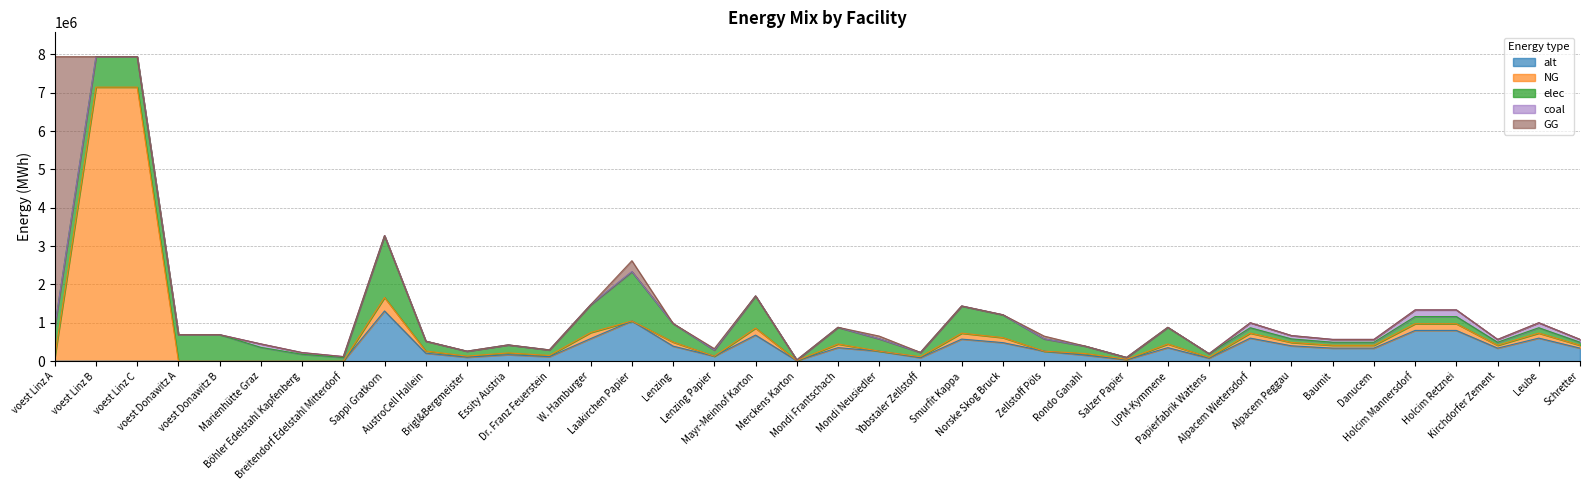

Reading left to right, list all the values displayed in this chart.

elec: 793870	793870	793870	692524	692524	360800	180400	96800	1603198	256512	128256	208416	144288	721439	1282558	480959	160320	833663	16032	432863	320640	112224	705407	593183	320640	192384	48096	432863	96192	140467	93644	79598	79598	187289	187289	79598	140467	79598
NG: 101310	7144833	7144833	0	0	0	0	0	351136	56182	28091	45648	31602	158011	0	105341	0	182591	3511	94807	0	24580	154500	129920	0	42136	10534	94807	21068	130433	86956	73912	73912	173911	173911	73912	130433	73912
coal: 0	0	0	0	0	90200	45100	24200	10738	1718	859	1396	966	4832	8590	3221	1074	5584	107	2899	2148	752	4725	3973	2148	1289	322	2899	644	130433	86956	73912	73912	173911	173911	73912	130433	73912
alt: 0	0	0	0	0	0	0	0	1310048	209608	104804	170306	117904	589521	1048038	393014	131005	681225	13100	353713	262010	91703	576421	484718	262010	157206	39301	353713	78603	602000	401333	341133	341133	802667	802667	341133	602000	341133
GG: 7043524	0	0	0	0	0	0	0	0	0	0	0	0	0	280909	0	35114	0	0	0	70227	0	0	0	70227	0	0	0	0	0	0	0	0	0	0	0	0	0